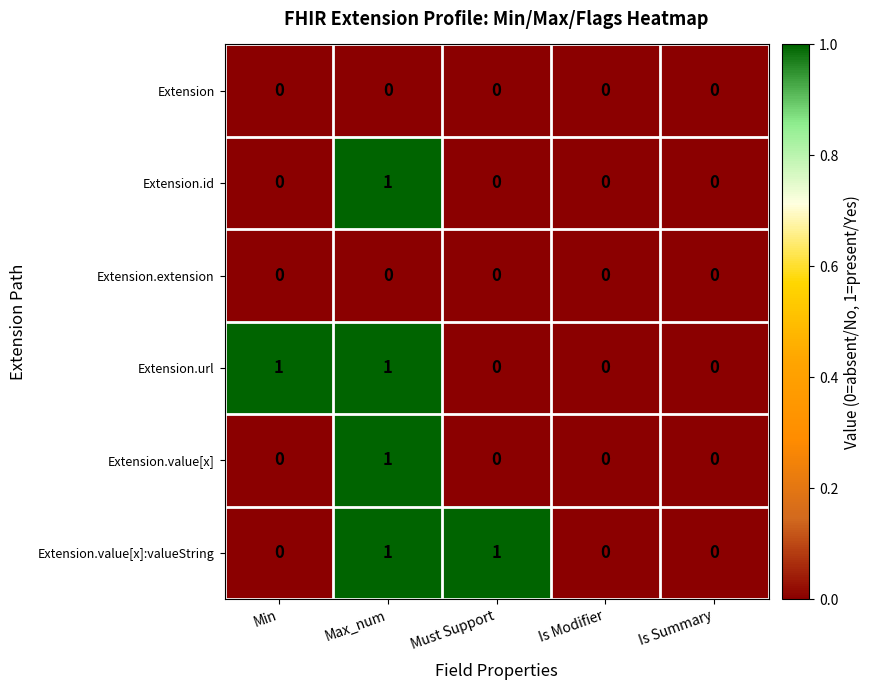

At which category is the sum across all series the highest?

Max_num